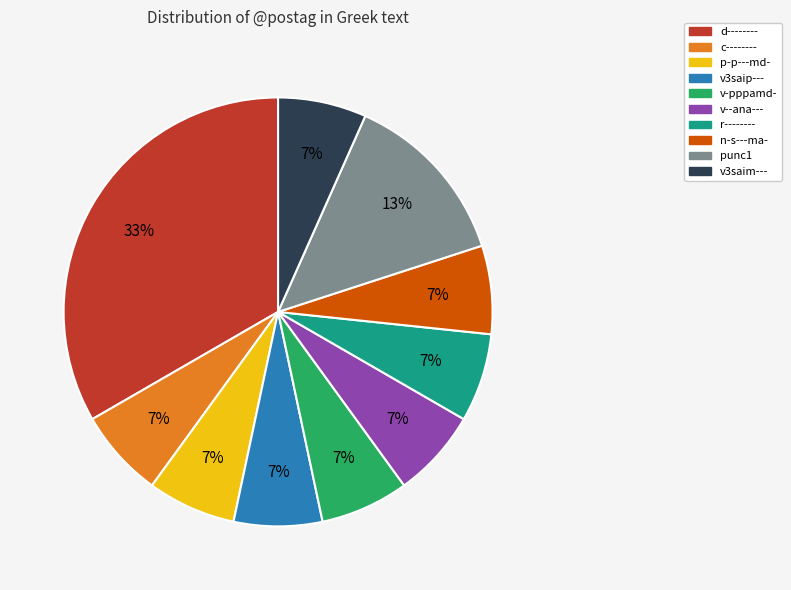

Is the sum of n-s---ma- and v3saim--- greater than half?

No